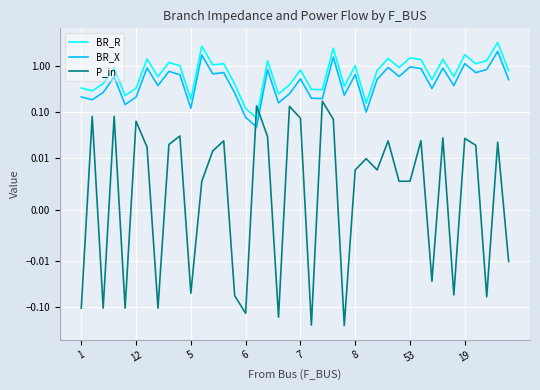

True or false: BR_R and BR_X intersect in this chart.

False